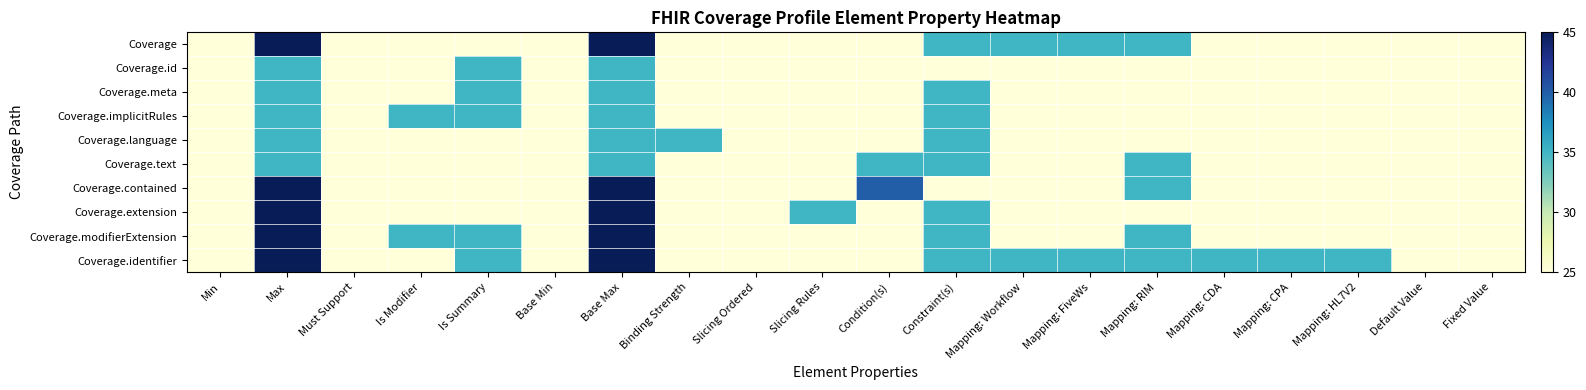

Reading left to right, what are all the values shown in this chart?

Coverage: Min=25	Max=45	Must Support=25	Is Modifier=25	Is Summary=25	Base Min=25	Base Max=45	Binding Strength=25	Slicing Ordered=25	Slicing Rules=25	Condition(s)=25	Constraint(s)=35	Mapping: Workflow=35	Mapping: FiveWs=35	Mapping: RIM=35	Mapping: CDA=25	Mapping: CPA=25	Mapping: HL7V2=25	Default Value=25	Fixed Value=25
Coverage.id: Min=25	Max=35	Must Support=25	Is Modifier=25	Is Summary=35	Base Min=25	Base Max=35	Binding Strength=25	Slicing Ordered=25	Slicing Rules=25	Condition(s)=25	Constraint(s)=25	Mapping: Workflow=25	Mapping: FiveWs=25	Mapping: RIM=25	Mapping: CDA=25	Mapping: CPA=25	Mapping: HL7V2=25	Default Value=25	Fixed Value=25
Coverage.meta: Min=25	Max=35	Must Support=25	Is Modifier=25	Is Summary=35	Base Min=25	Base Max=35	Binding Strength=25	Slicing Ordered=25	Slicing Rules=25	Condition(s)=25	Constraint(s)=35	Mapping: Workflow=25	Mapping: FiveWs=25	Mapping: RIM=25	Mapping: CDA=25	Mapping: CPA=25	Mapping: HL7V2=25	Default Value=25	Fixed Value=25
Coverage.implicitRules: Min=25	Max=35	Must Support=25	Is Modifier=35	Is Summary=35	Base Min=25	Base Max=35	Binding Strength=25	Slicing Ordered=25	Slicing Rules=25	Condition(s)=25	Constraint(s)=35	Mapping: Workflow=25	Mapping: FiveWs=25	Mapping: RIM=25	Mapping: CDA=25	Mapping: CPA=25	Mapping: HL7V2=25	Default Value=25	Fixed Value=25
Coverage.language: Min=25	Max=35	Must Support=25	Is Modifier=25	Is Summary=25	Base Min=25	Base Max=35	Binding Strength=35	Slicing Ordered=25	Slicing Rules=25	Condition(s)=25	Constraint(s)=35	Mapping: Workflow=25	Mapping: FiveWs=25	Mapping: RIM=25	Mapping: CDA=25	Mapping: CPA=25	Mapping: HL7V2=25	Default Value=25	Fixed Value=25
Coverage.text: Min=25	Max=35	Must Support=25	Is Modifier=25	Is Summary=25	Base Min=25	Base Max=35	Binding Strength=25	Slicing Ordered=25	Slicing Rules=25	Condition(s)=35	Constraint(s)=35	Mapping: Workflow=25	Mapping: FiveWs=25	Mapping: RIM=35	Mapping: CDA=25	Mapping: CPA=25	Mapping: HL7V2=25	Default Value=25	Fixed Value=25
Coverage.contained: Min=25	Max=45	Must Support=25	Is Modifier=25	Is Summary=25	Base Min=25	Base Max=45	Binding Strength=25	Slicing Ordered=25	Slicing Rules=25	Condition(s)=40	Constraint(s)=25	Mapping: Workflow=25	Mapping: FiveWs=25	Mapping: RIM=35	Mapping: CDA=25	Mapping: CPA=25	Mapping: HL7V2=25	Default Value=25	Fixed Value=25
Coverage.extension: Min=25	Max=45	Must Support=25	Is Modifier=25	Is Summary=25	Base Min=25	Base Max=45	Binding Strength=25	Slicing Ordered=25	Slicing Rules=35	Condition(s)=25	Constraint(s)=35	Mapping: Workflow=25	Mapping: FiveWs=25	Mapping: RIM=25	Mapping: CDA=25	Mapping: CPA=25	Mapping: HL7V2=25	Default Value=25	Fixed Value=25
Coverage.modifierExtension: Min=25	Max=45	Must Support=25	Is Modifier=35	Is Summary=35	Base Min=25	Base Max=45	Binding Strength=25	Slicing Ordered=25	Slicing Rules=25	Condition(s)=25	Constraint(s)=35	Mapping: Workflow=25	Mapping: FiveWs=25	Mapping: RIM=35	Mapping: CDA=25	Mapping: CPA=25	Mapping: HL7V2=25	Default Value=25	Fixed Value=25
Coverage.identifier: Min=25	Max=45	Must Support=25	Is Modifier=25	Is Summary=35	Base Min=25	Base Max=45	Binding Strength=25	Slicing Ordered=25	Slicing Rules=25	Condition(s)=25	Constraint(s)=35	Mapping: Workflow=35	Mapping: FiveWs=35	Mapping: RIM=35	Mapping: CDA=35	Mapping: CPA=35	Mapping: HL7V2=35	Default Value=25	Fixed Value=25